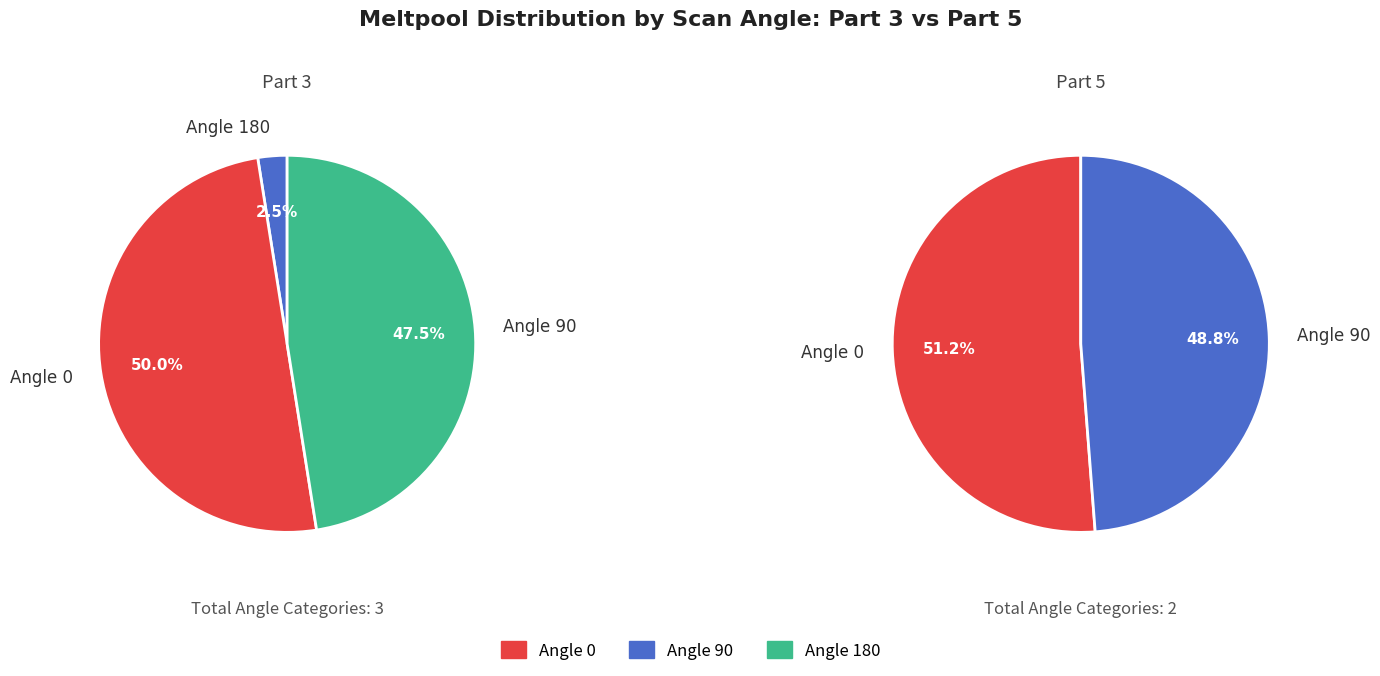

What is the majority slice?

Angle 0